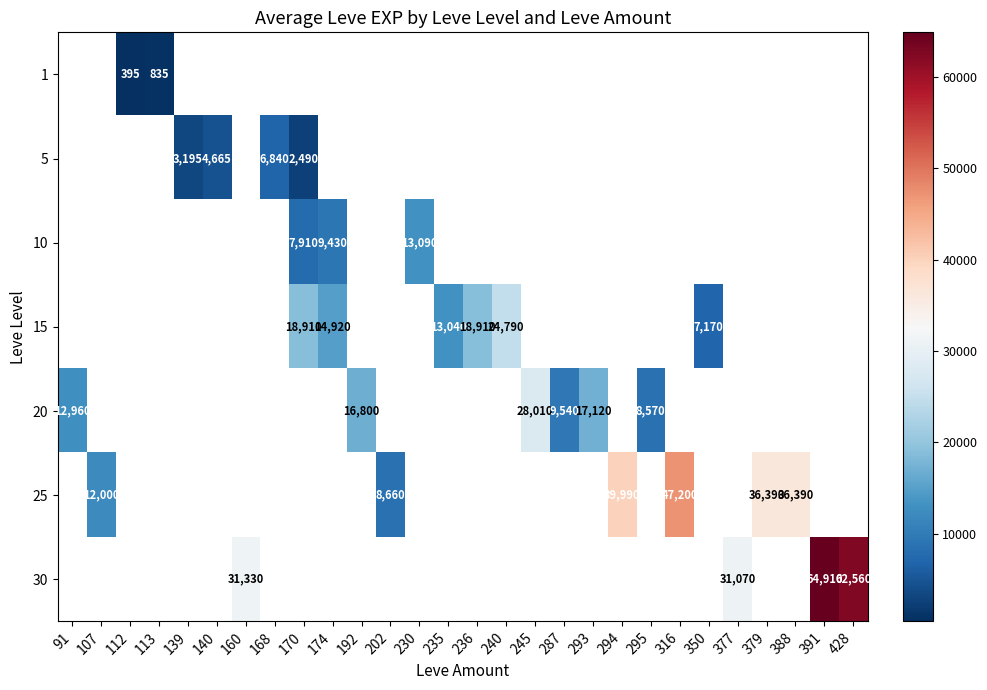

The value of 5 at 140 is 2539. True or false?

False